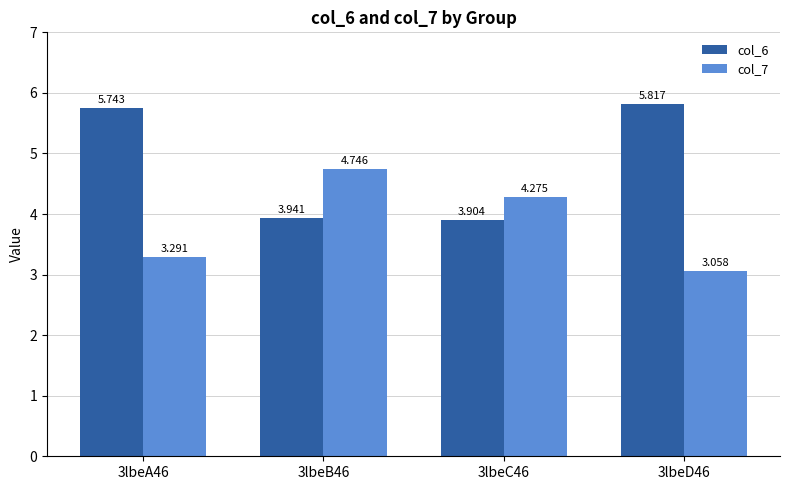

At which label does col_6 reach its peak?

3lbeD46